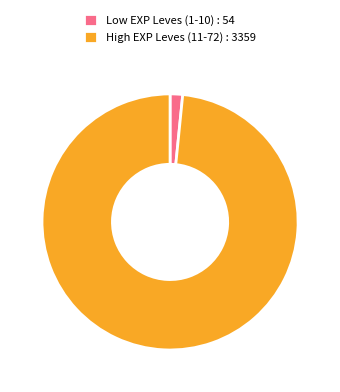

Do High EXP Leves (11-72) : 3359 and Low EXP Leves (1-10) : 54 together represent more than half of the pie?

Yes